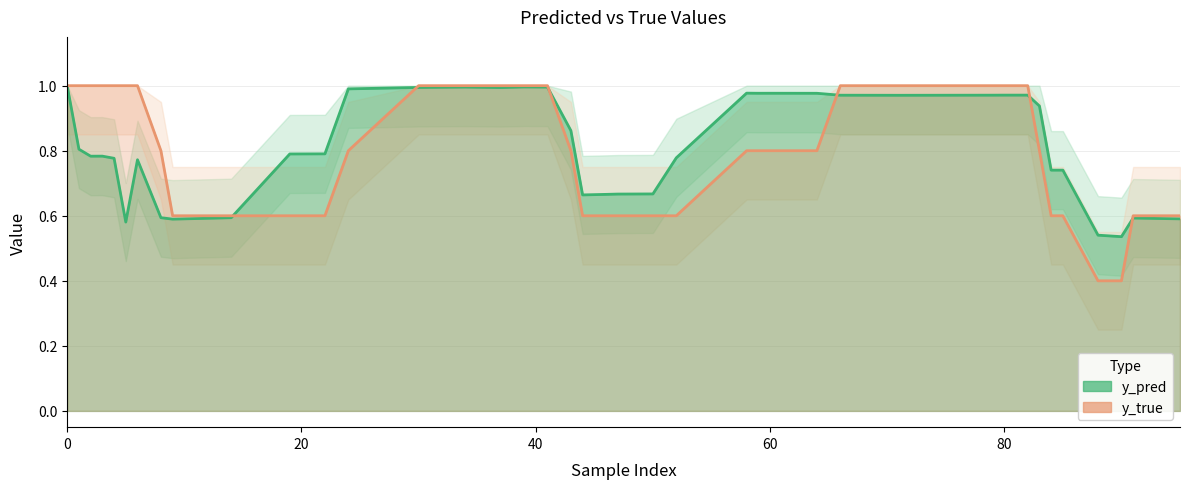

After their last crossing, which series has the higher values: y_true or y_pred?

y_true